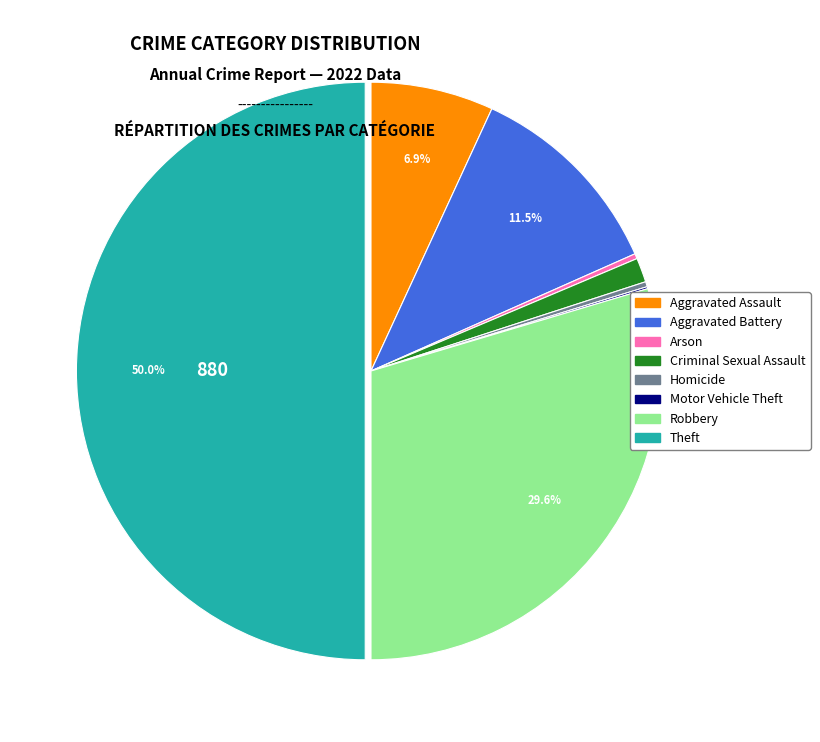

Which category has the biggest portion of the pie?

Theft